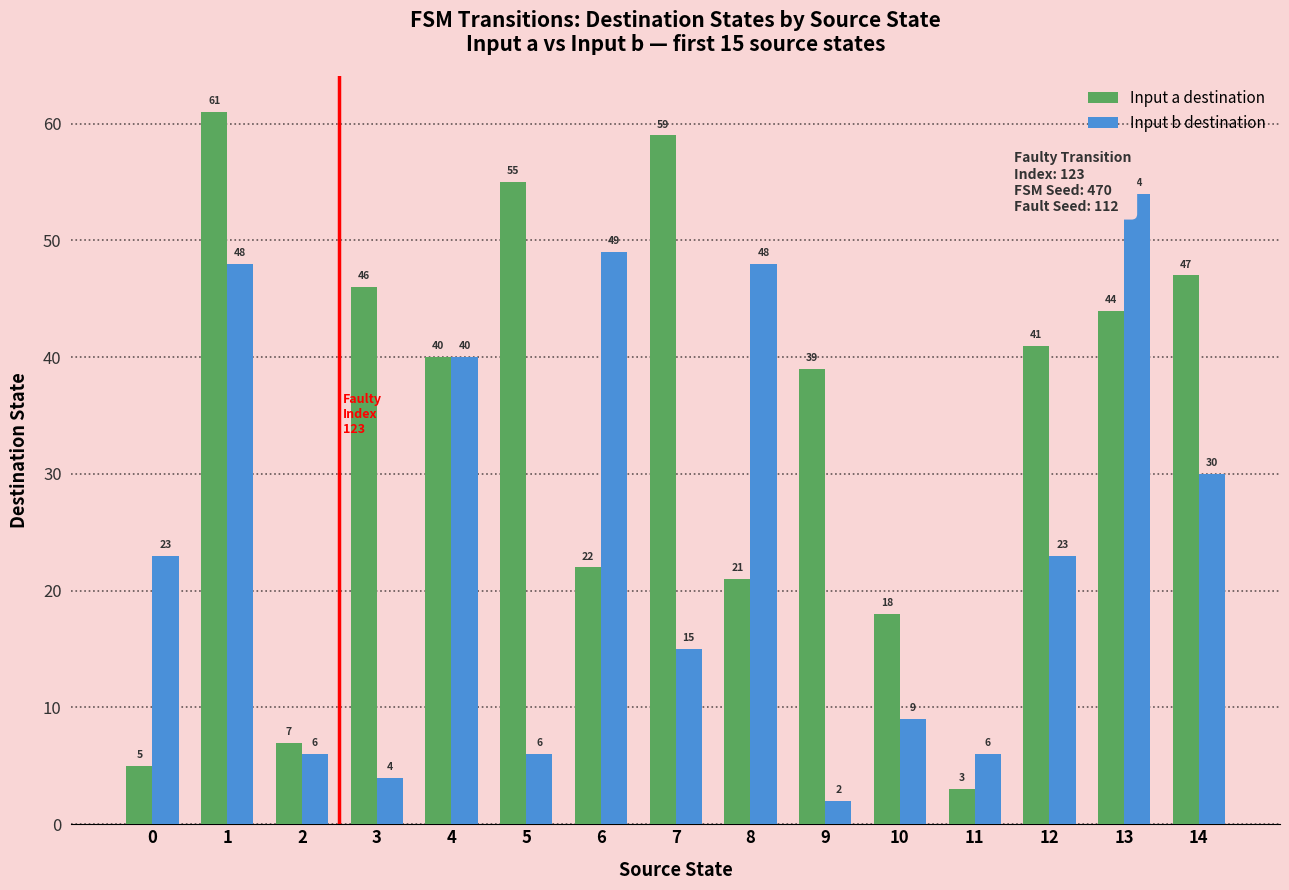

Reading left to right, transcribe all the data shown in this chart.

Input a destination: 5	61	7	46	40	55	22	59	21	39	18	3	41	44	47
Input b destination: 23	48	6	4	40	6	49	15	48	2	9	6	23	54	30